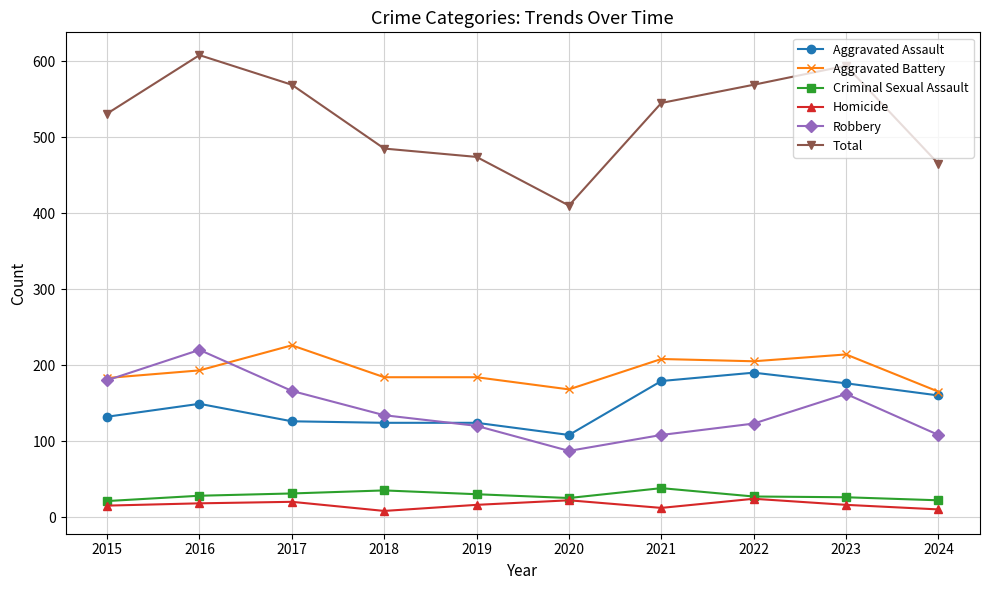

How many interior local peaks does the Robbery series have?

2